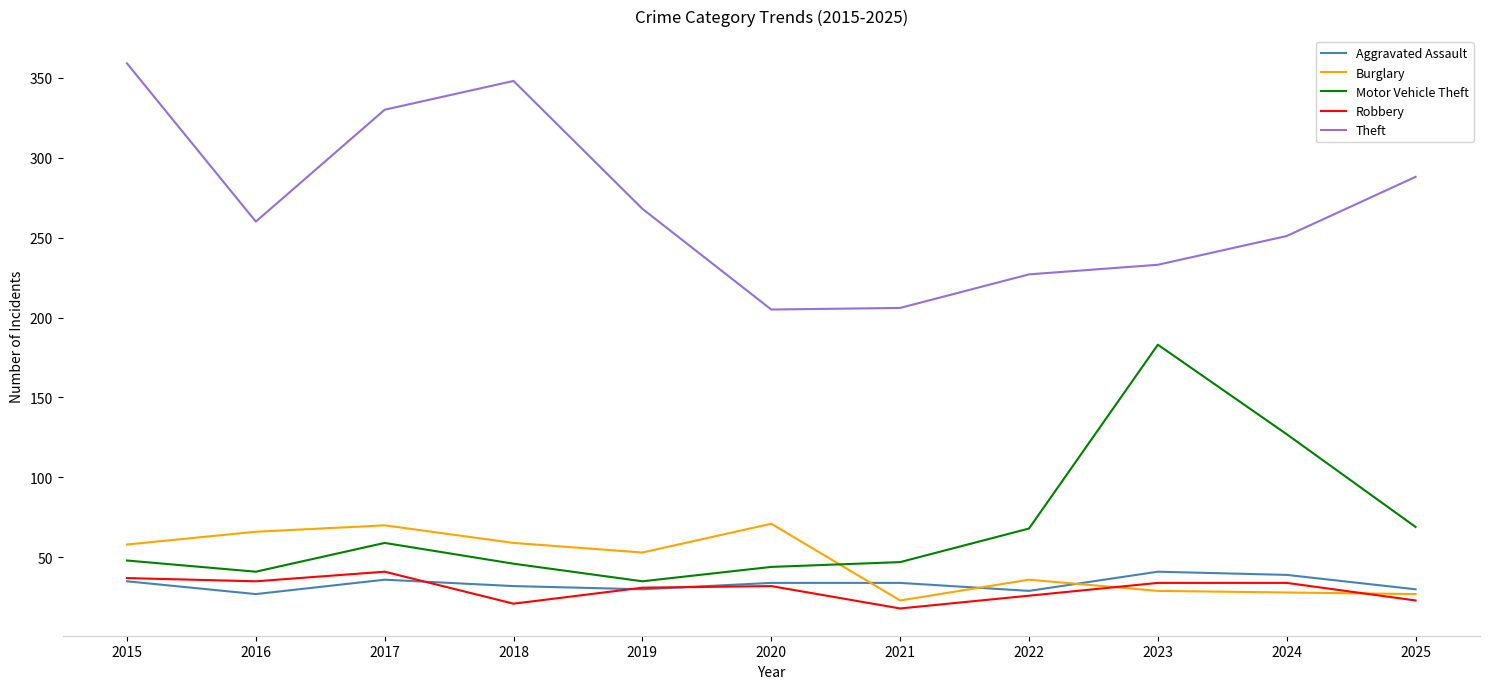

At which label is Burglary closest to 47?

2019